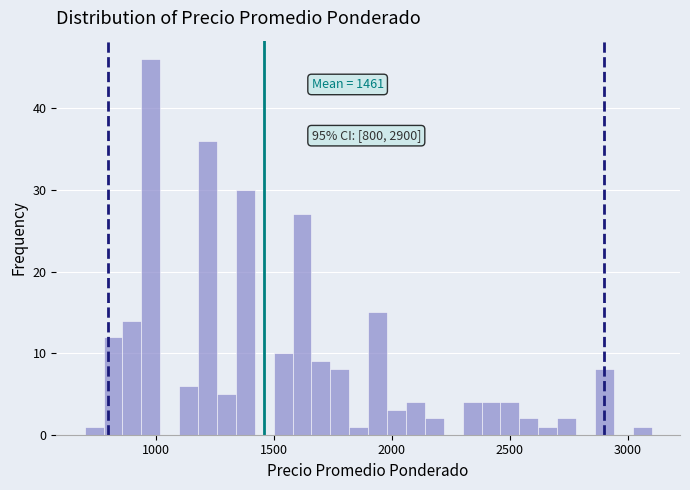

Around what value on the x-axis is the tallest bar? Give the approximate position of its centre, as read against the axis.

1000